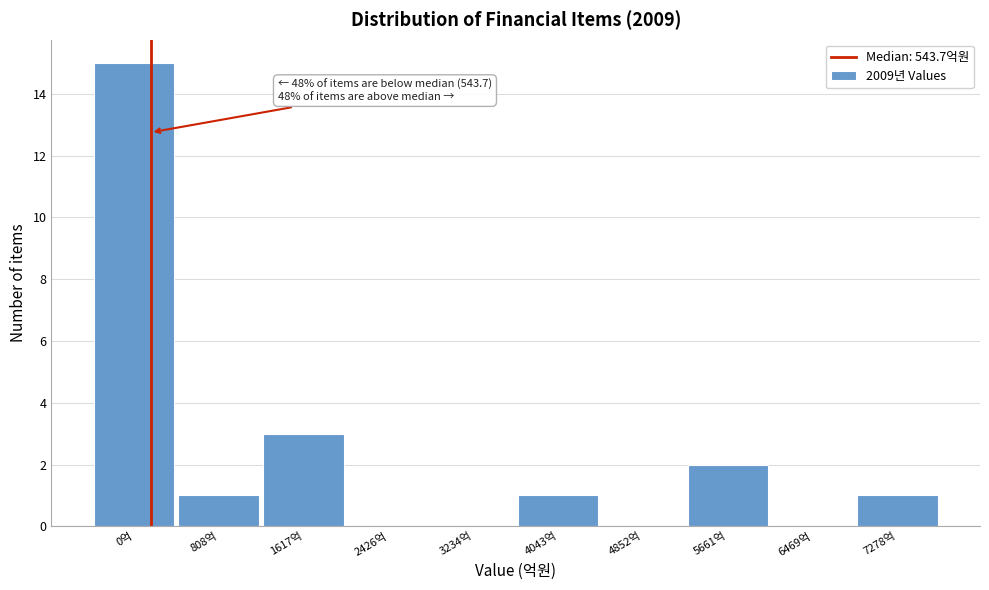

Reading right to left, list all the values displayed in this chart.

7278억=1	6469억=0	5661억=2	4852억=0	4043억=1	3234억=0	2426억=0	1617억=3	808억=1	0억=15